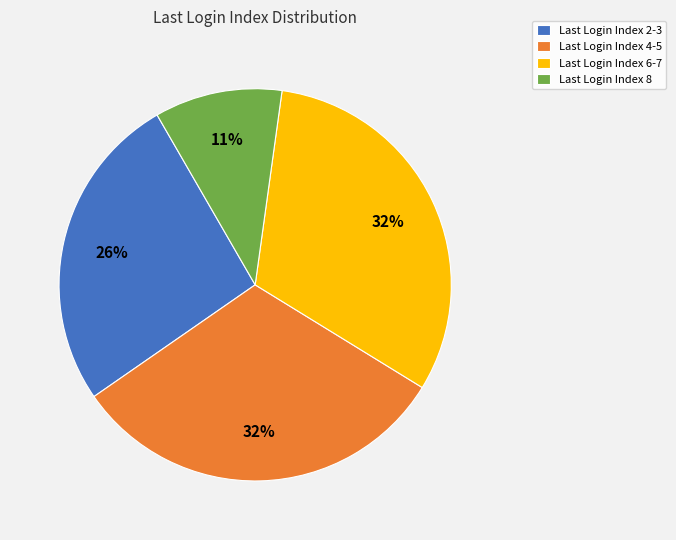

Which category has the smallest portion of the pie?

Last Login Index 8